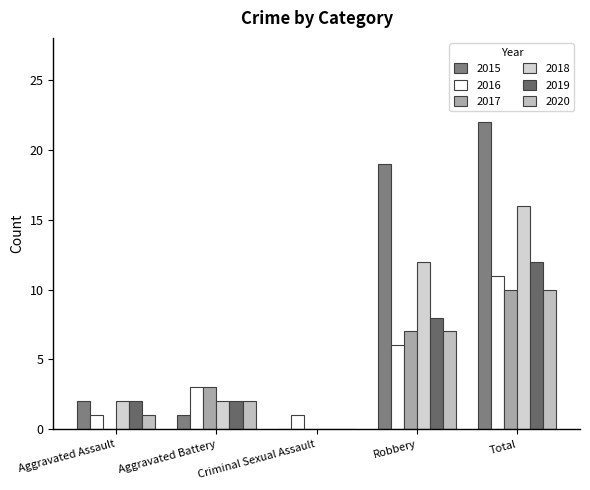

What is the greatest value displayed?

22